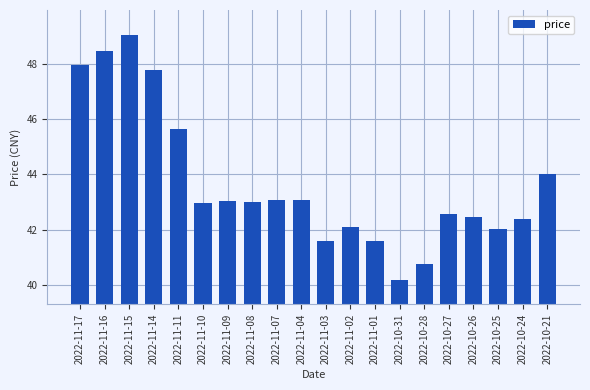

Which has a higher value, 2022-11-02 or 2022-11-11?

2022-11-11